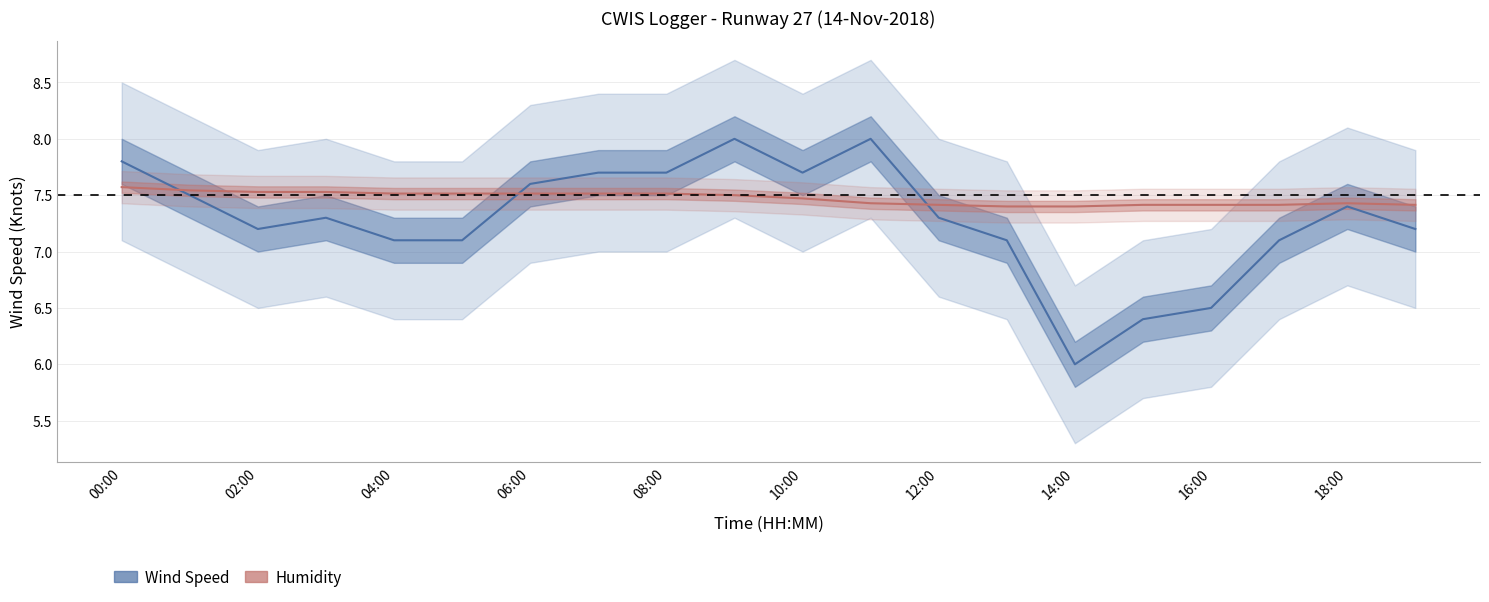

What is the difference between the highest and lowest values at 17?

0.3